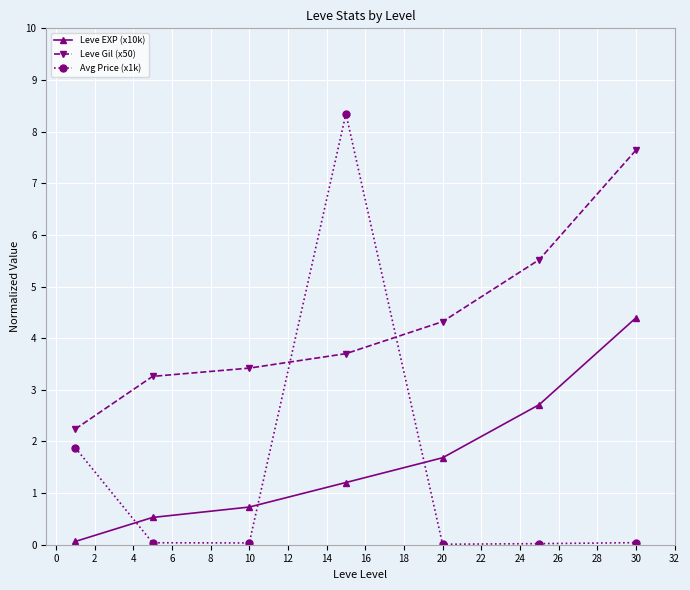

How many lines are shown in the chart?

3